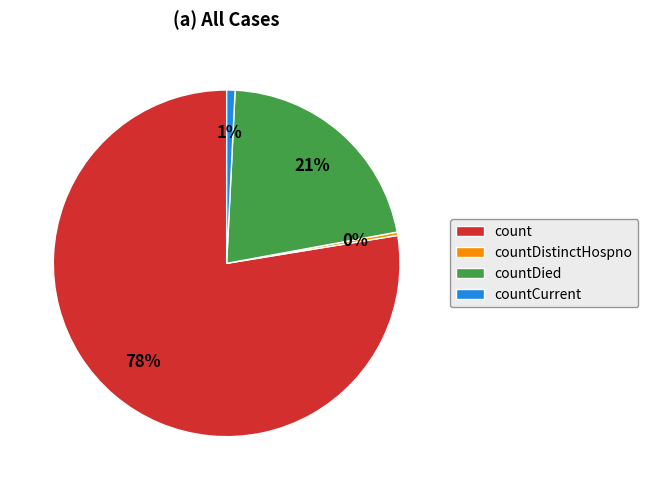

How many segments does this pie chart have?

4